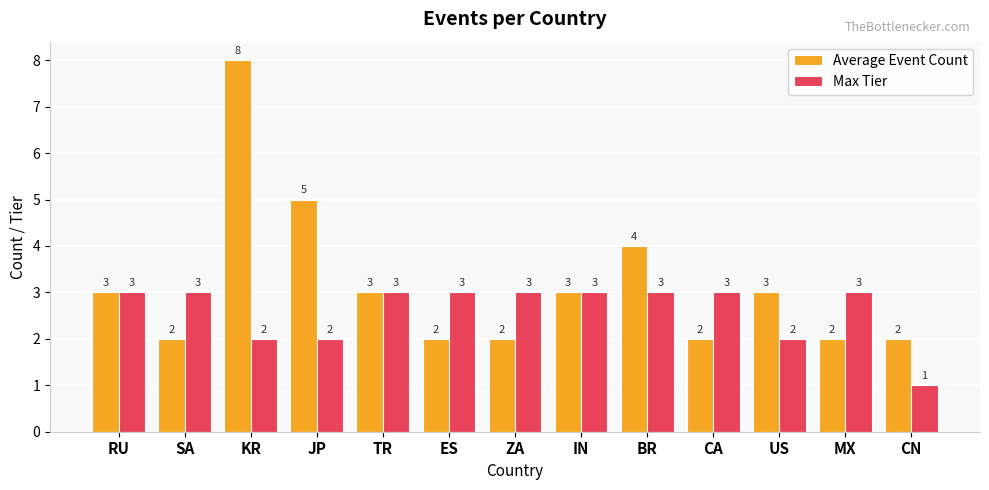

At which category does the chart reach its peak across all series?

KR